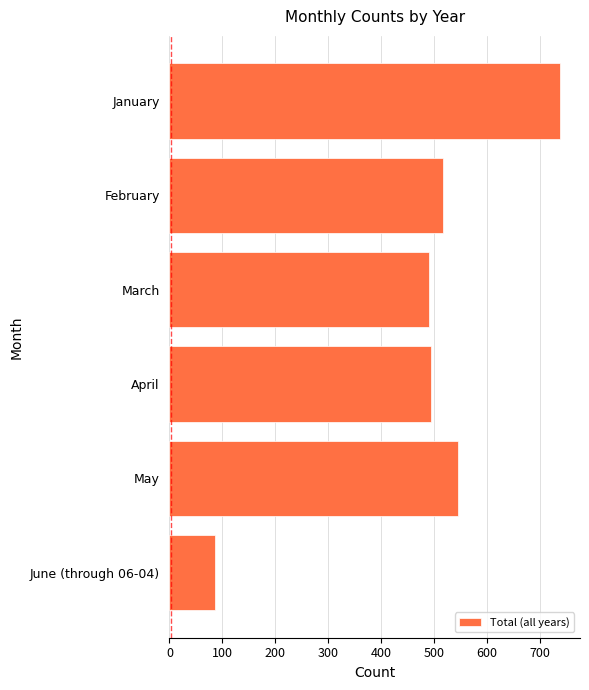

What is the difference between the values at June (through 06-04) and May?

458